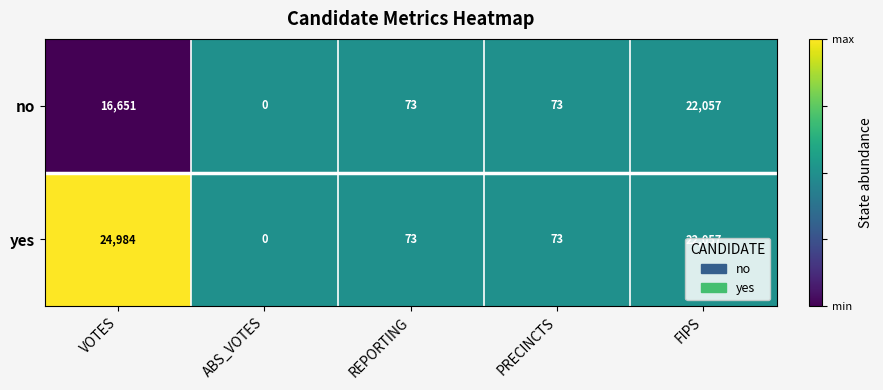

The value of no at REPORTING is 115. True or false?

False